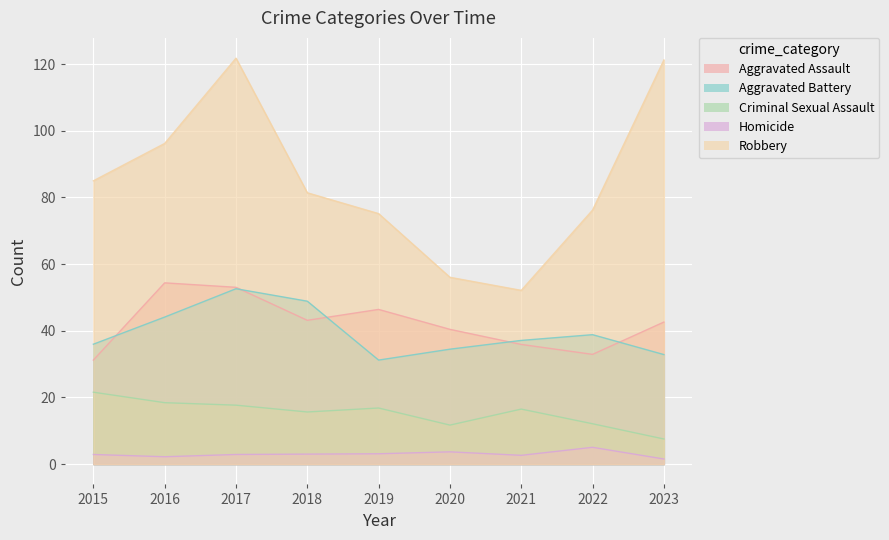

Reading left to right, what are all the values shown in this chart?

Aggravated Assault: 2015=31.2	2016=54.4	2017=53.0	2018=43.1	2019=46.4	2020=40.4	2021=35.9	2022=32.9	2023=42.6
Aggravated Battery: 2015=36.0	2016=44.1	2017=52.6	2018=48.9	2019=31.2	2020=34.5	2021=37.1	2022=38.8	2023=32.9
Criminal Sexual Assault: 2015=21.6	2016=18.4	2017=17.7	2018=15.6	2019=16.8	2020=11.7	2021=16.5	2022=12.1	2023=7.5
Homicide: 2015=2.9	2016=2.2	2017=2.9	2018=3.0	2019=3.1	2020=3.7	2021=2.6	2022=5.0	2023=1.5
Robbery: 2015=85.0	2016=96.2	2017=121.8	2018=81.4	2019=75.1	2020=56.0	2021=52.1	2022=76.2	2023=121.2